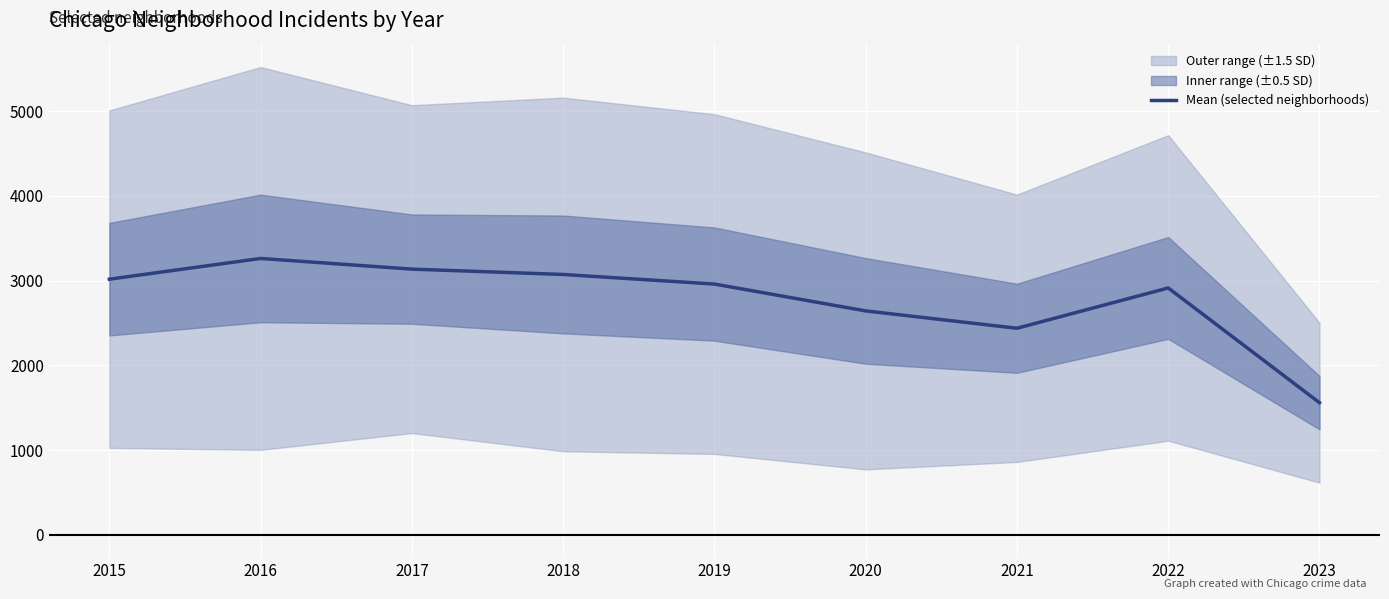

How many values are below 2959?

4